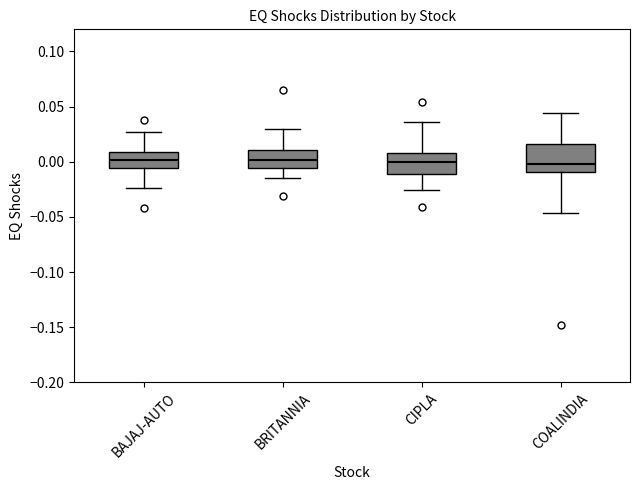

Reading left to right, transcribe this box plot: for each box, give where its median line is, the range the box spans, and where its two whiskers end, as read against the y-axis. The values are not printed on the chart, so give them approximately, as read against the axis.

BAJAJ-AUTO: median 0.000, box -0.005 to 0.010, whiskers -0.025 to 0.025
BRITANNIA: median 0.000, box -0.005 to 0.010, whiskers -0.015 to 0.030
CIPLA: median 0.000, box -0.010 to 0.010, whiskers -0.025 to 0.035
COALINDIA: median 0.000, box -0.010 to 0.015, whiskers -0.045 to 0.045